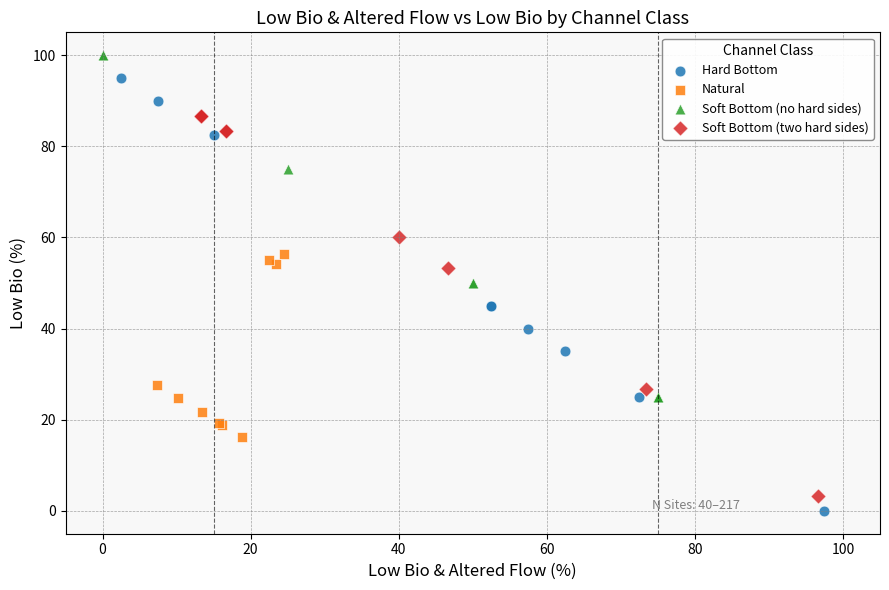

What are all the series names shown in the legend?

Hard Bottom, Natural, Soft Bottom (no hard sides), Soft Bottom (two hard sides)